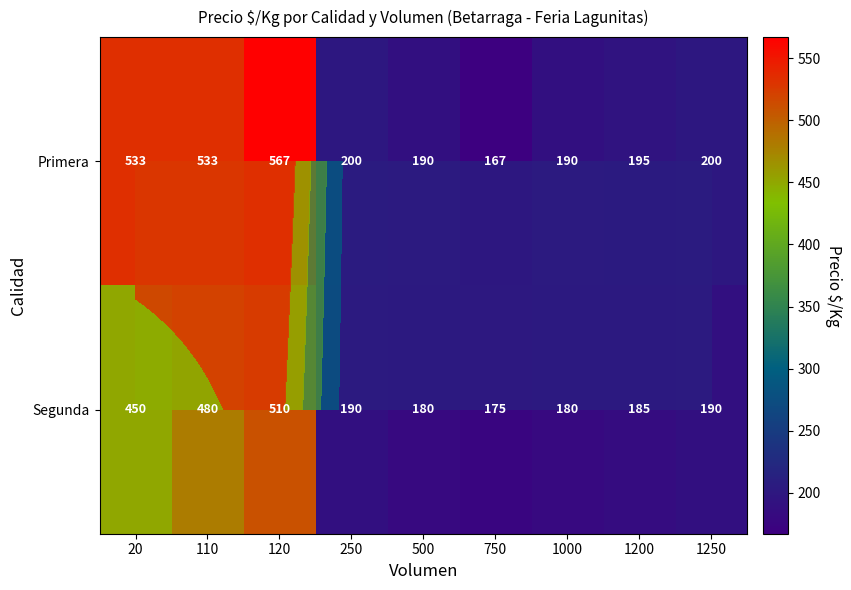

At 250, list the series in order from smallest to largest.

Segunda, Primera